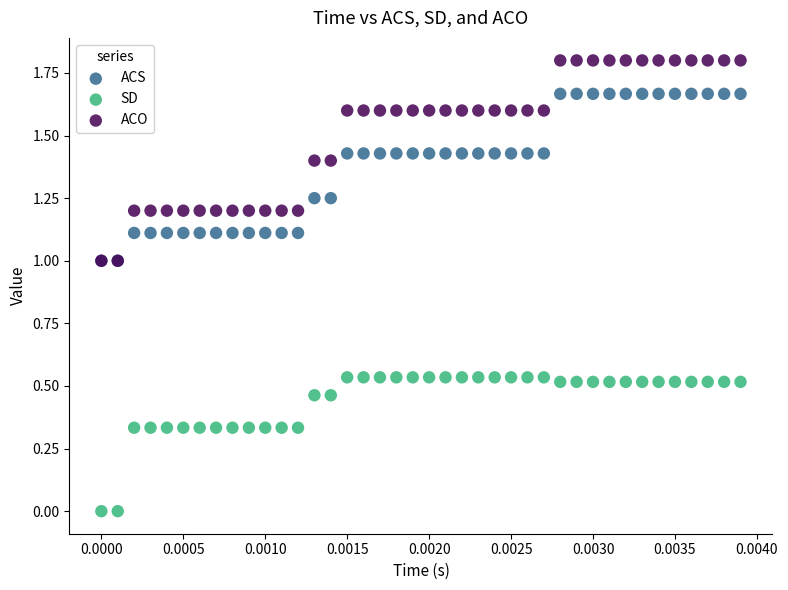

Which series contains the highest Y value?

ACO